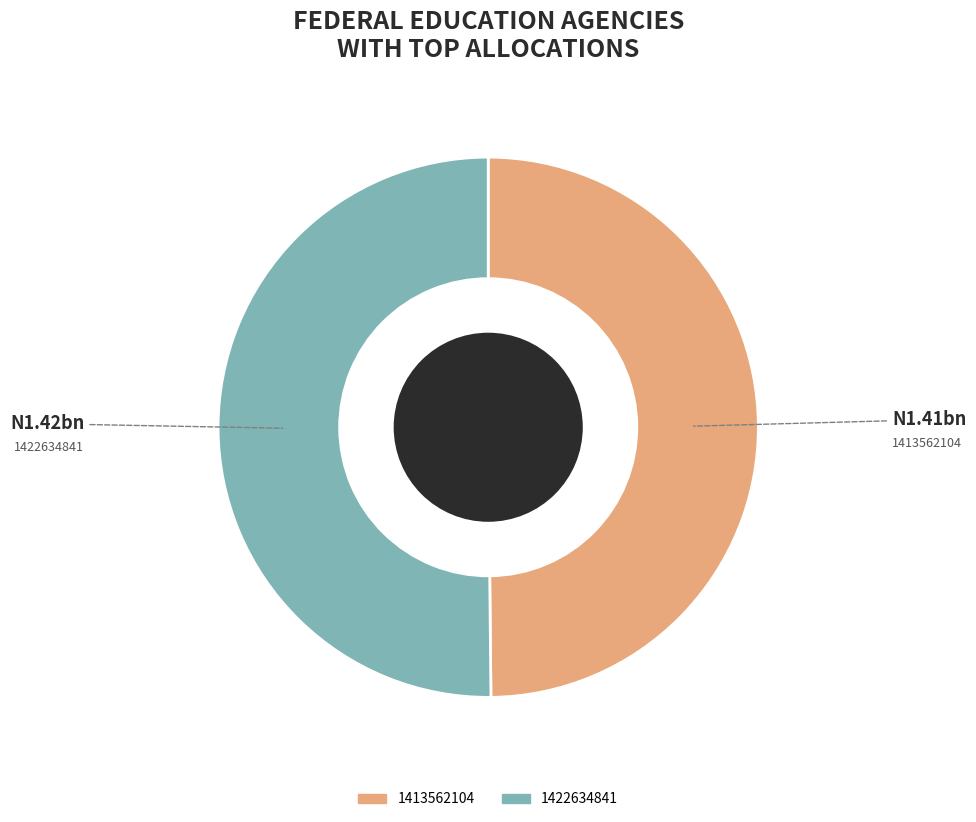

Is the sum of 1413562104 and 1422634841 greater than half?

Yes